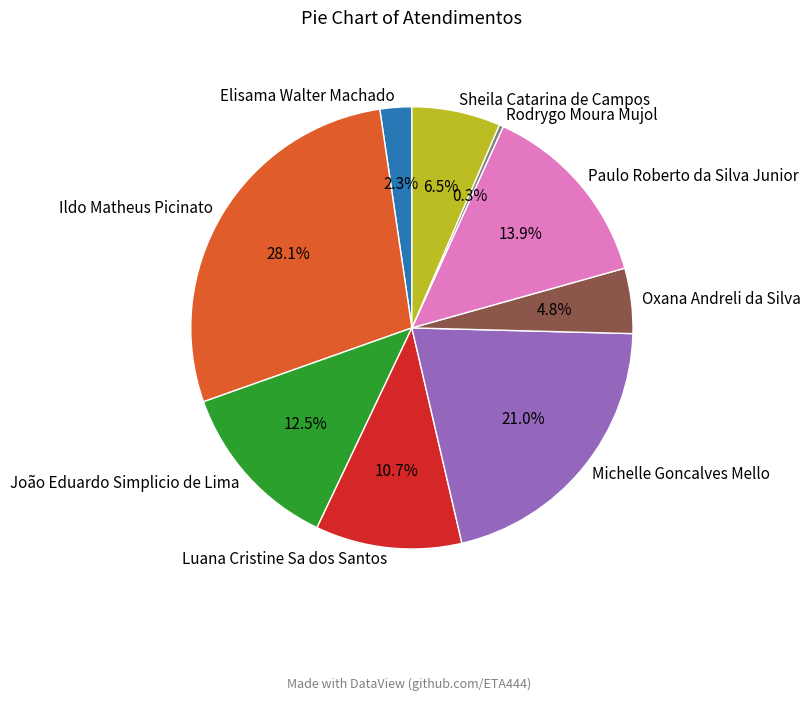

Combined, do João Eduardo Simplicio de Lima and Luana Cristine Sa dos Santos account for over 50%?

No